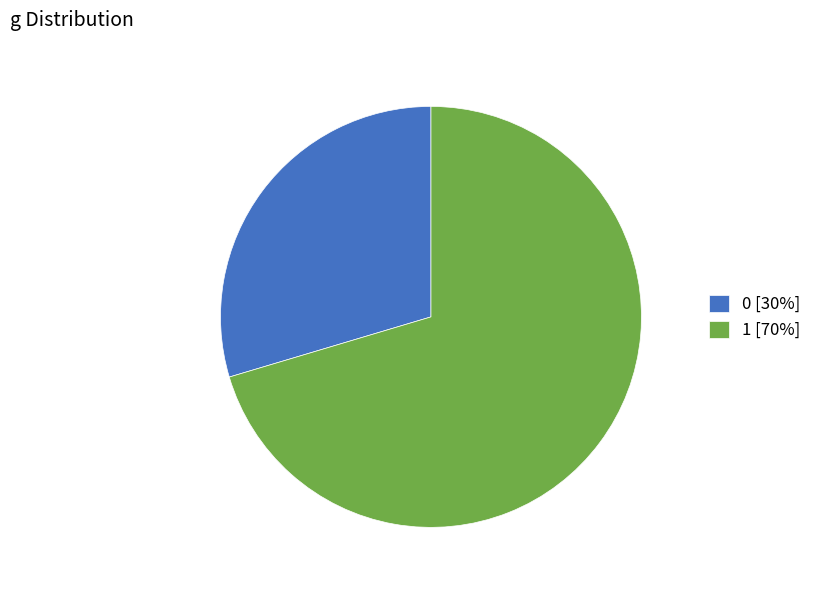

True or false: 1 [70%] accounts for 70% of the total.

True